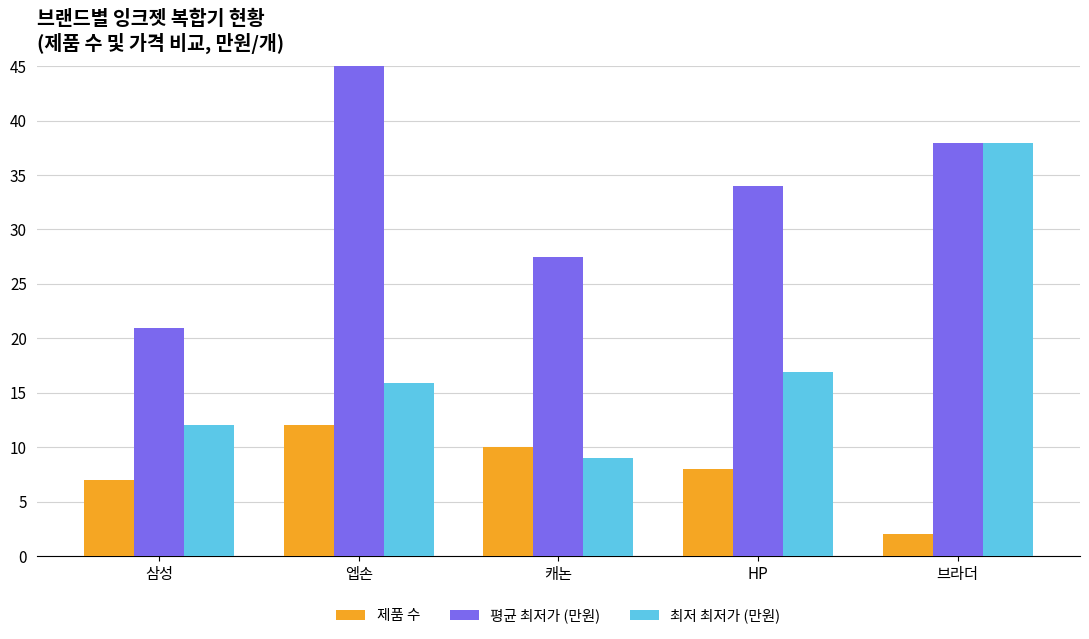

Which series has the largest total across all categories?

평균 최저가 (만원)